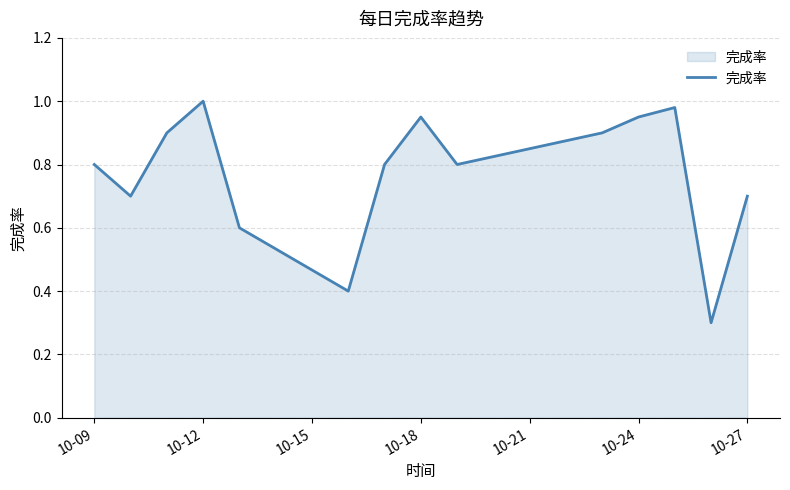

What is the smallest value displayed?

0.3